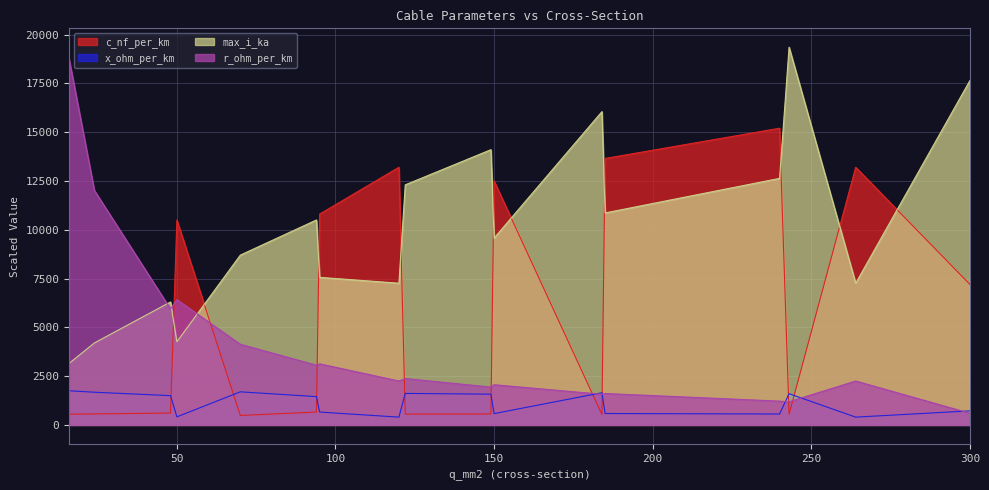

True or false: c_nf_per_km has more than 1 interior local peaks.

True